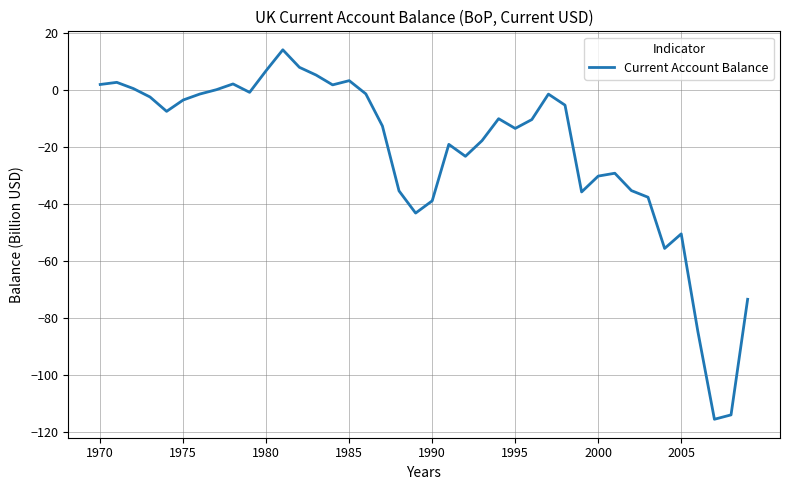

What is the maximum value shown in the chart?

14.1